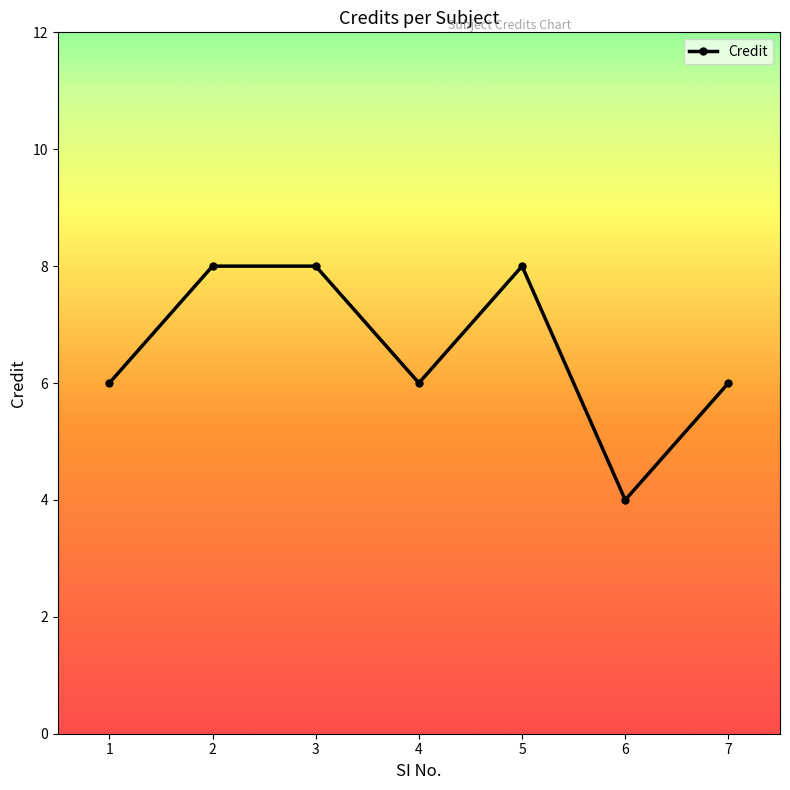

Count the number of categories in the chart.

7